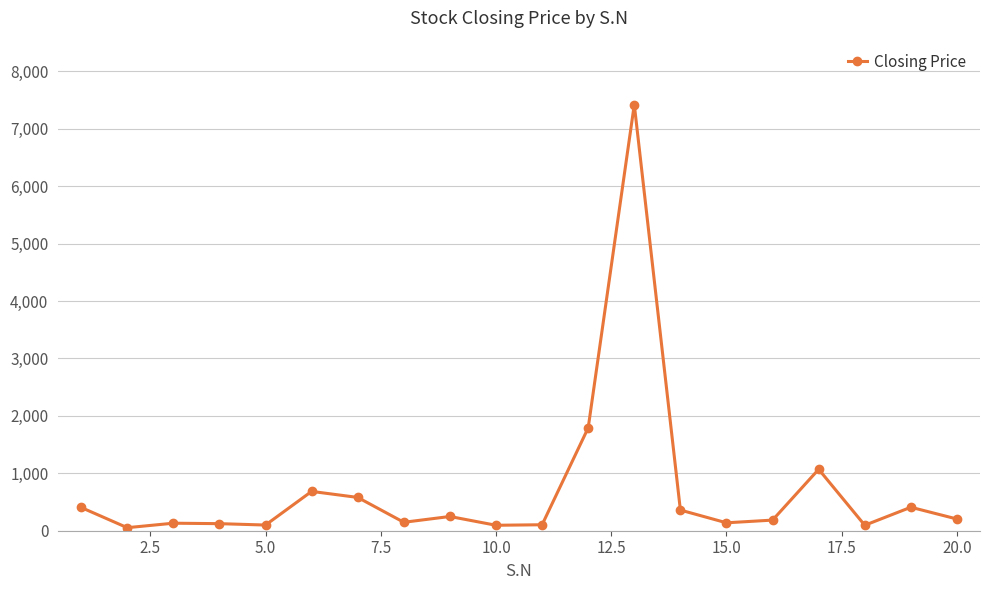

What is the greatest value displayed?

7423